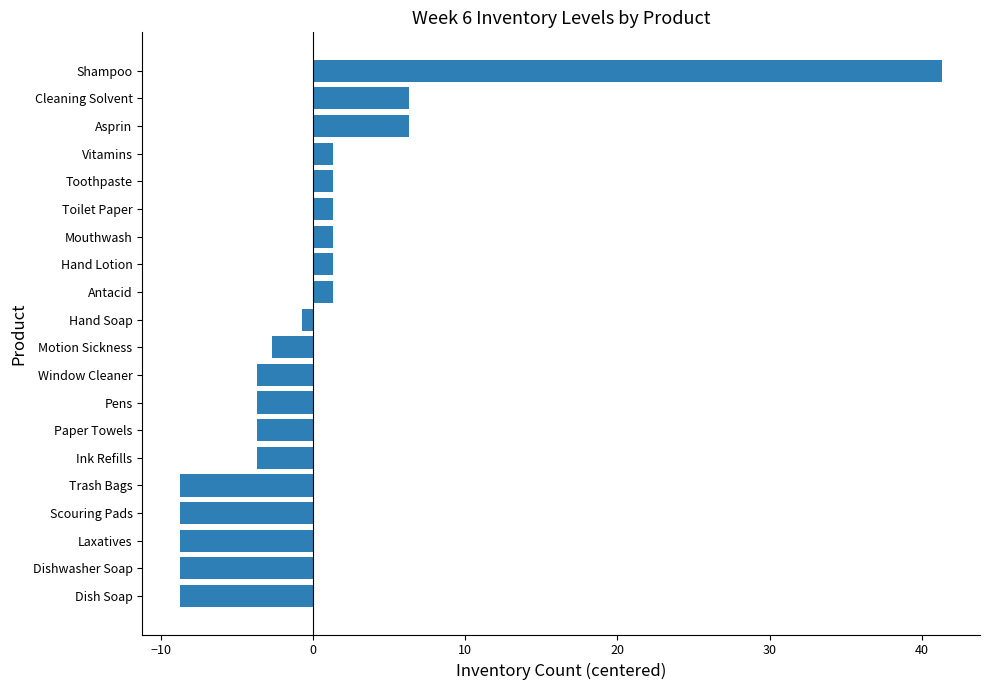

Reading bottom to top, extract all data points from this chart.

-8.7	-8.7	-8.7	-8.7	-8.7	-3.7	-3.7	-3.7	-3.7	-2.7	-0.7	1.3	1.3	1.3	1.3	1.3	1.3	6.3	6.3	41.3